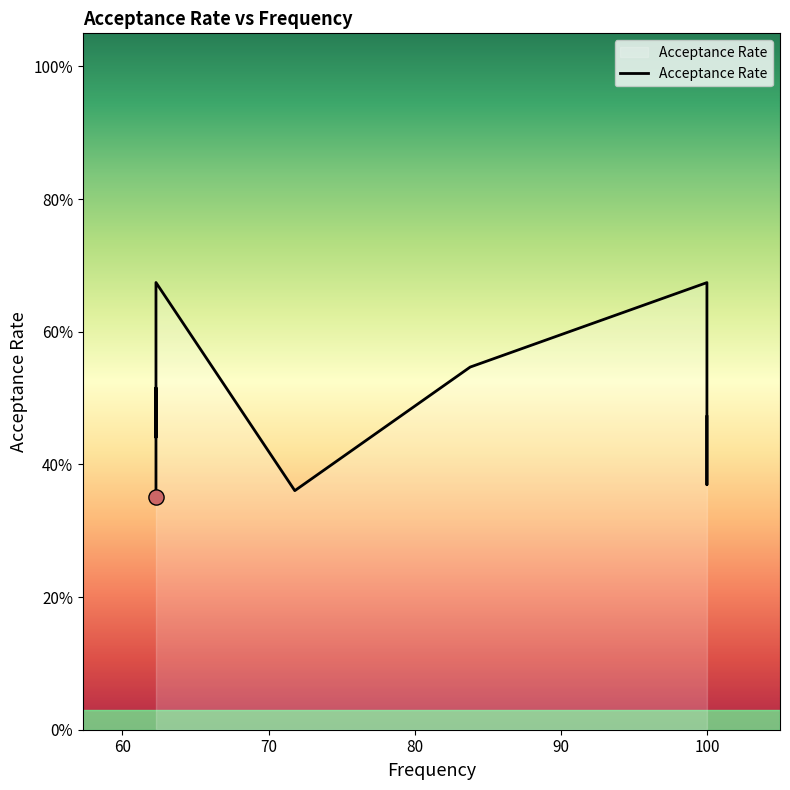

What is the change in value from 80 to 8?

+0.2